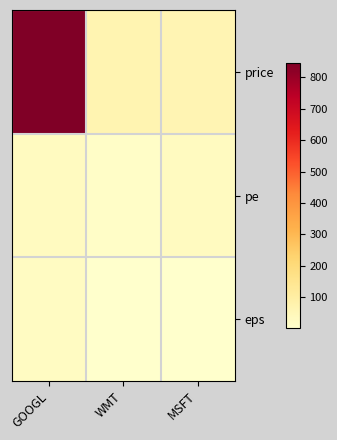

What is the maximum value shown in the chart?

845.0